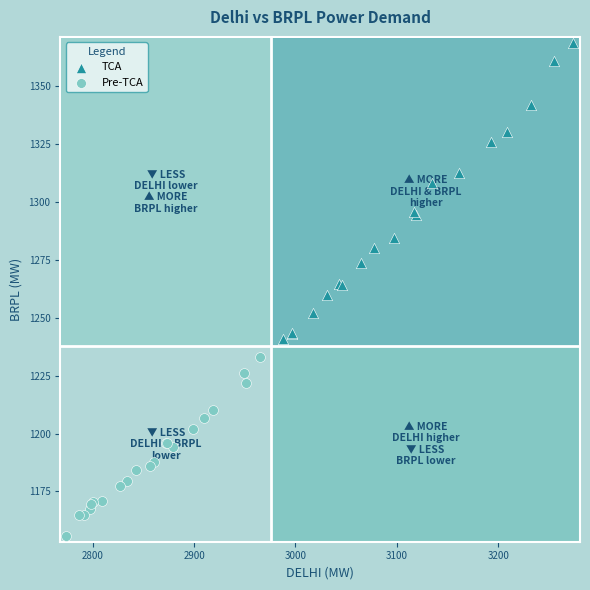

Which series contains the highest Y value?

TCA